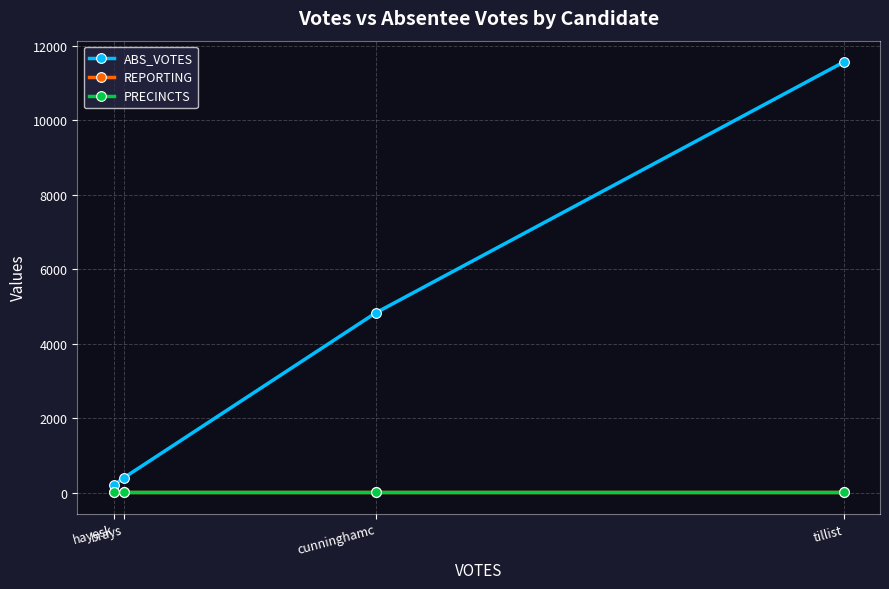

Between tillist and hayesk, which is larger?

tillist